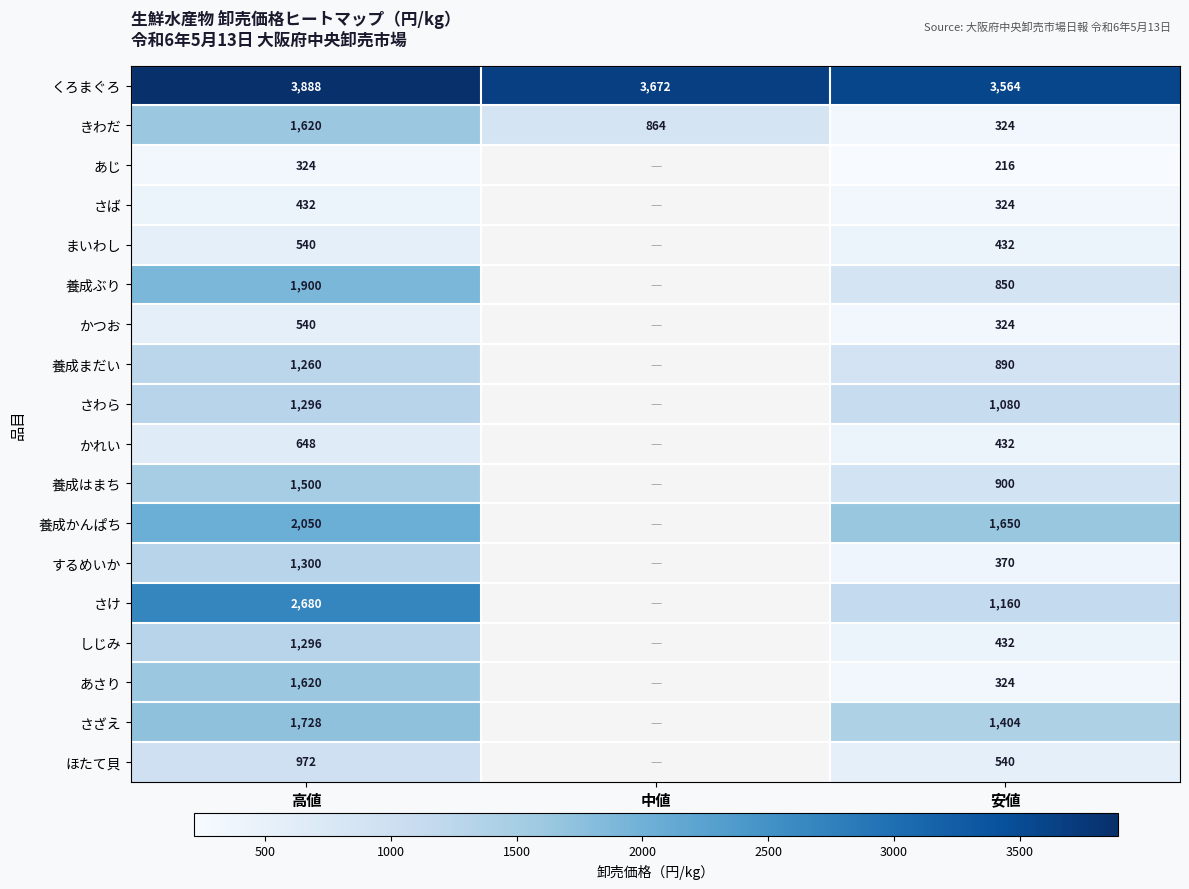

What is the difference between the まいわし values at 安値 and 高値?

108